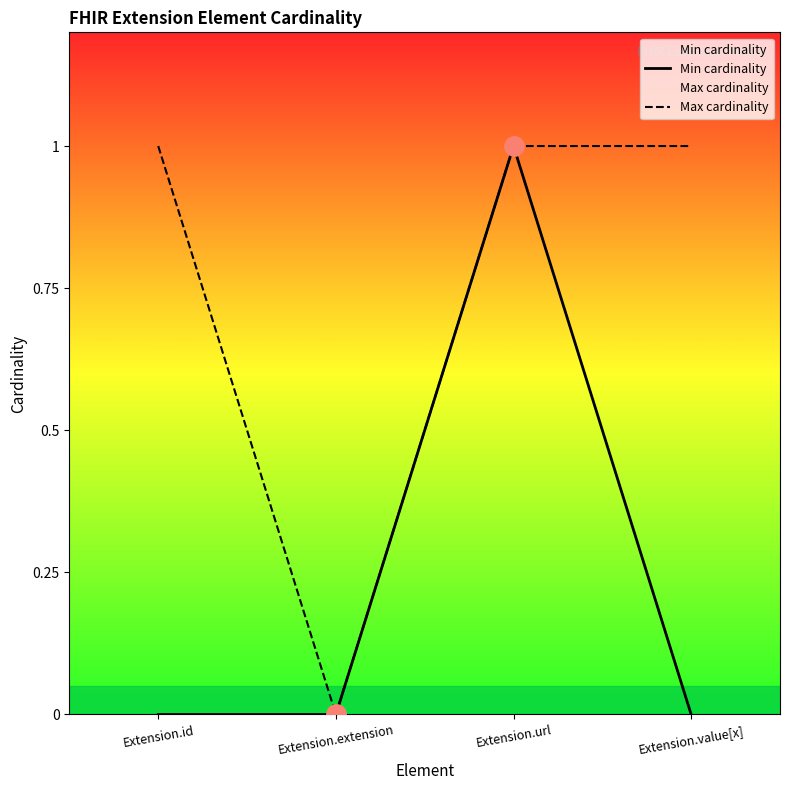

What are all the series names shown in the legend?

Min cardinality, Max cardinality